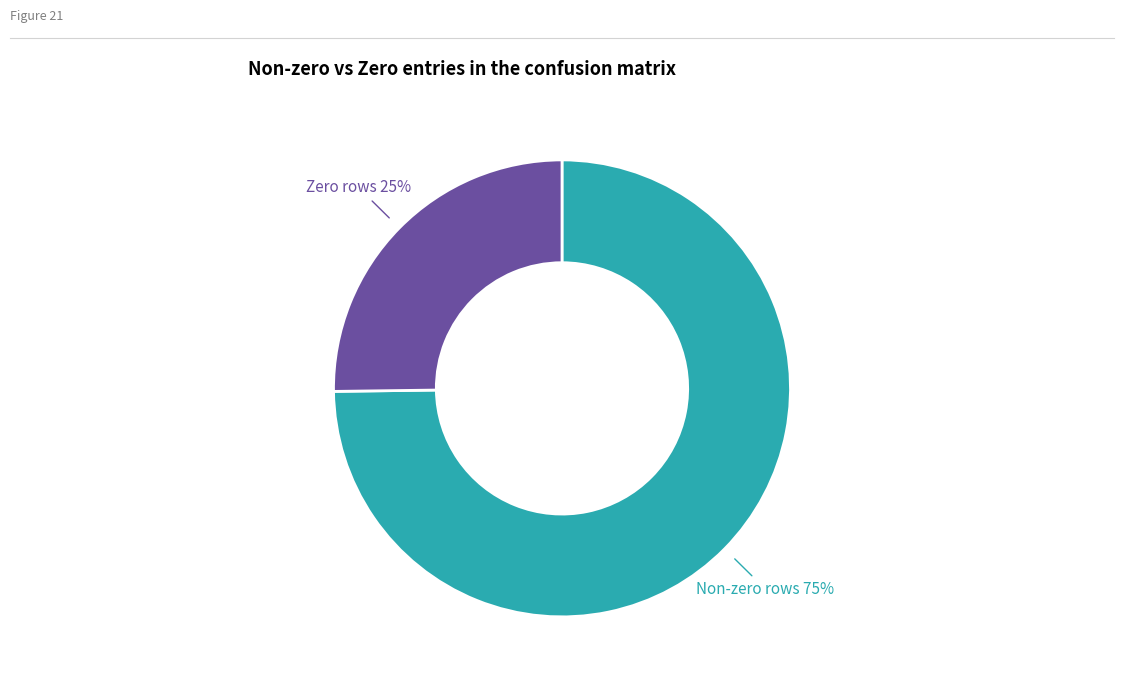

Does any single category account for the majority?

Yes